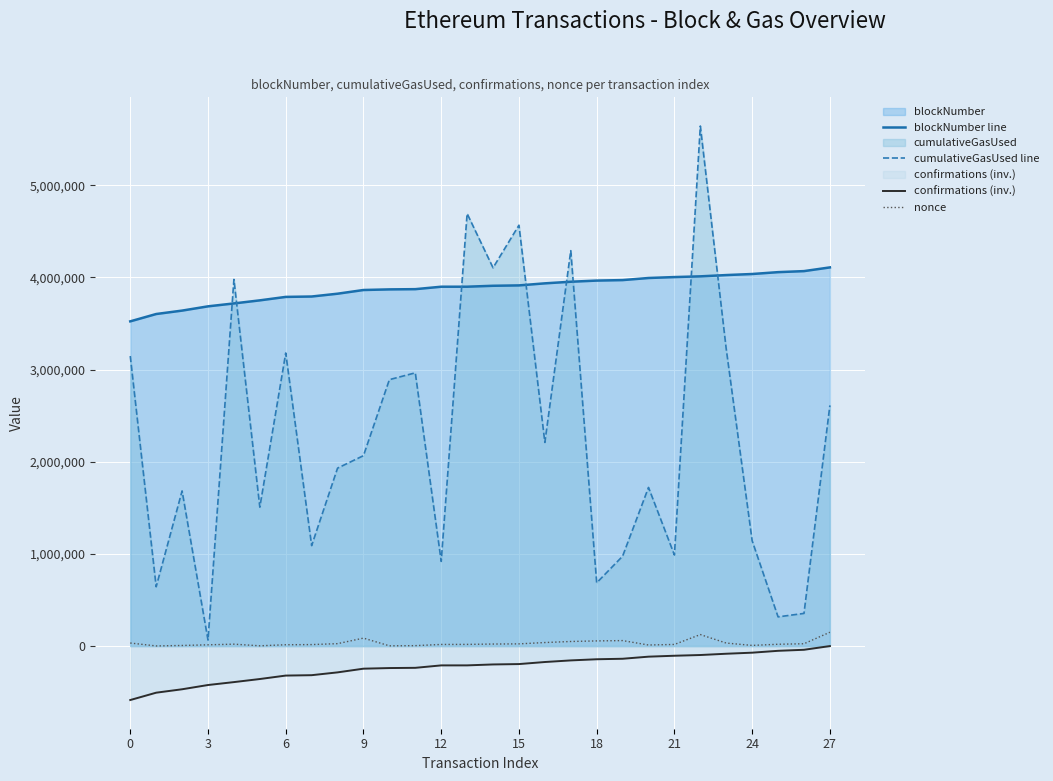

True or false: blockNumber line and nonce cross at least once.

False